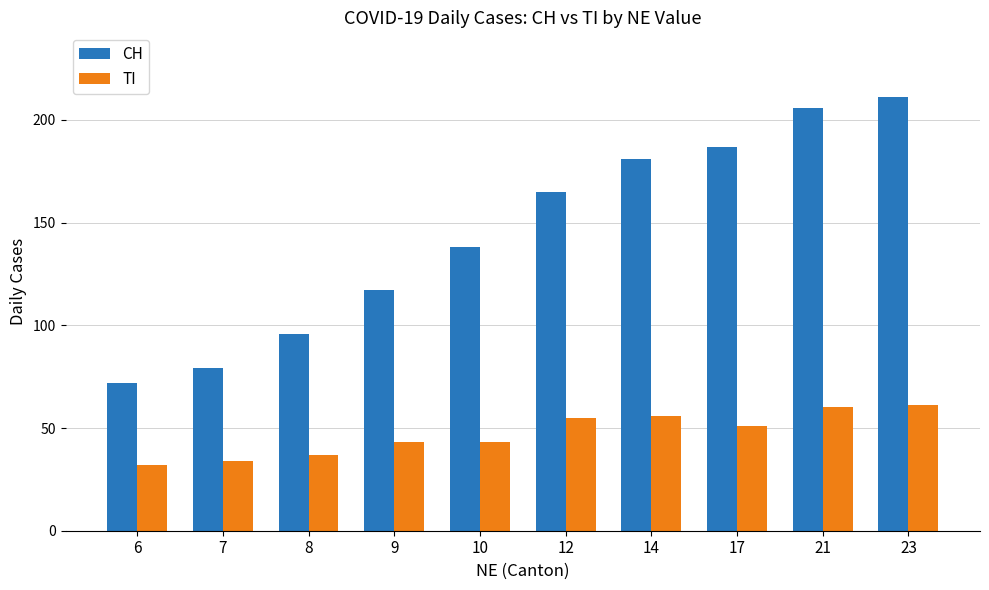

How many groups of bars are there?

10